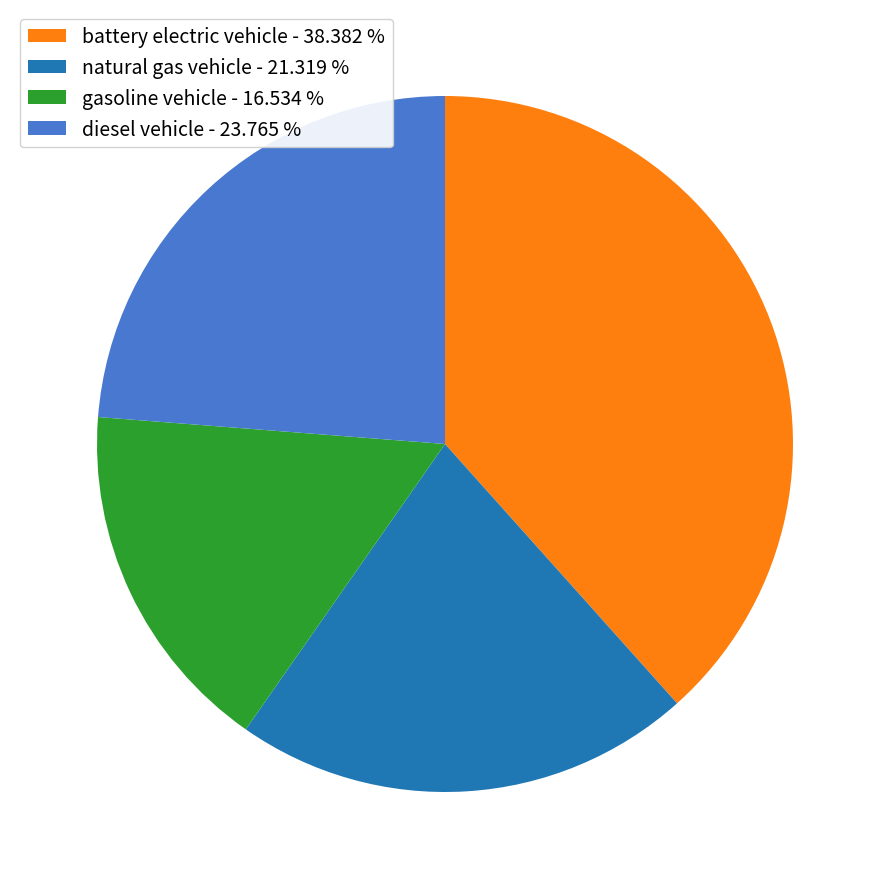

Does battery electric vehicle represent more than half of the total?

No